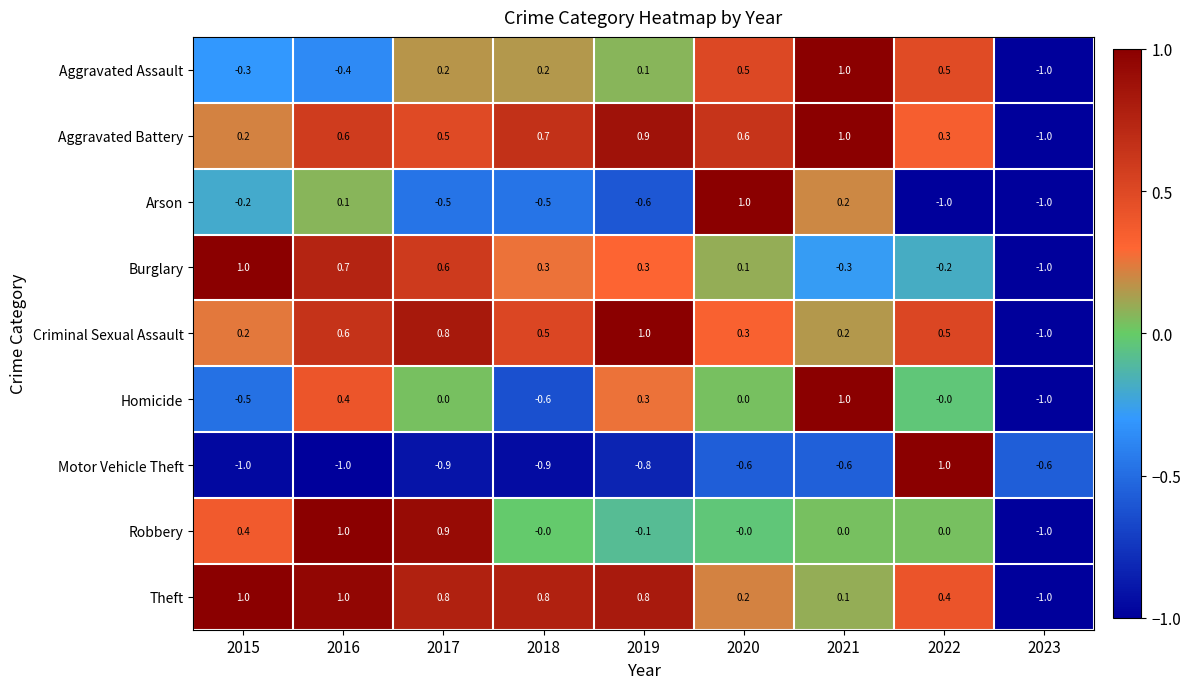

At how many categories does at least one series exceed 0?

8